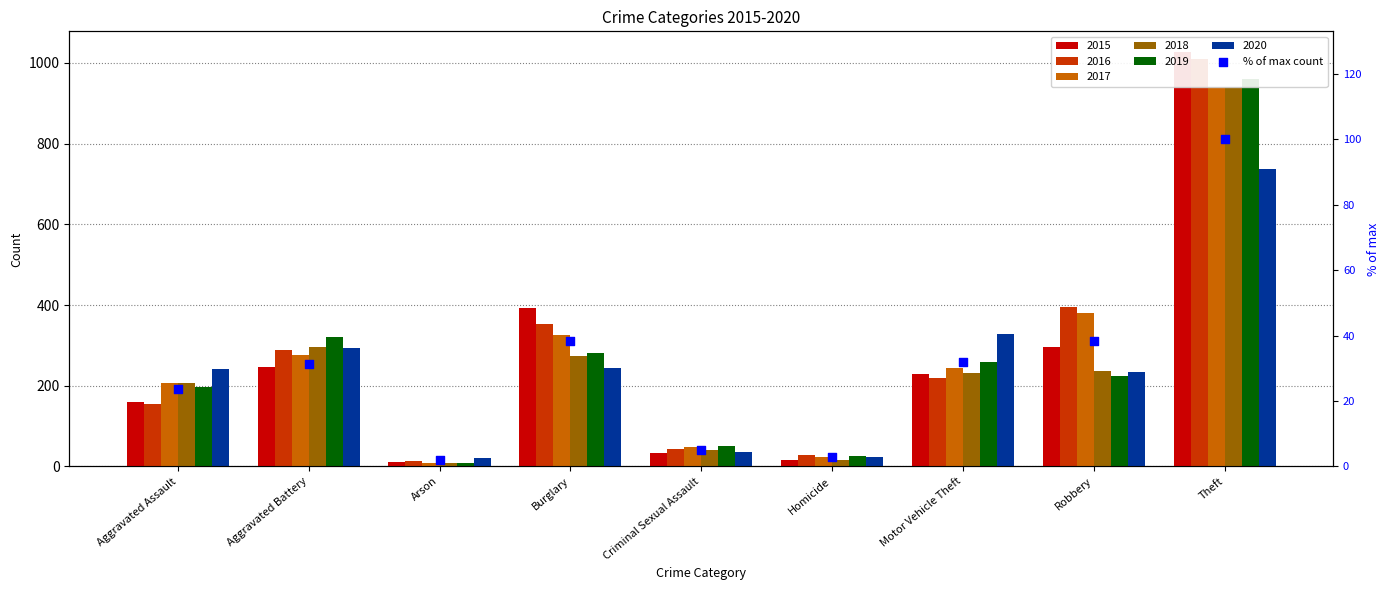

What is the change in value from Aggravated Assault to Homicide?

-20.7